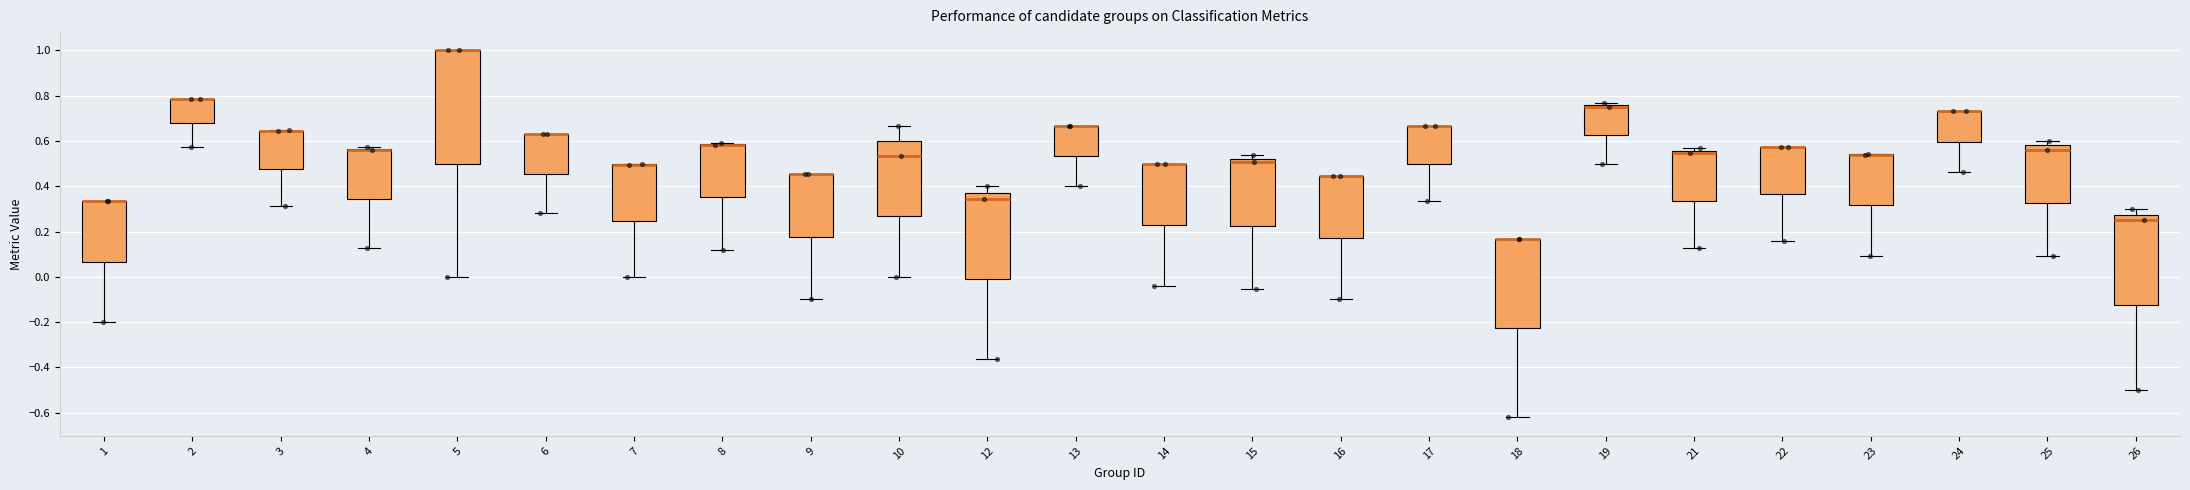

Reading left to right, read every box against the y-axis: the position of its median line, the range the box covers, and the ends of its whiskers. The values are not printed on the chart, so give them approximately, as read against the axis.

1: median 0.34 (drawn on the box's upper edge), box 0.06 to 0.34, whiskers -0.20 to 0.34
2: median 0.78 (drawn on the box's upper edge), box 0.68 to 0.78, whiskers 0.58 to 0.78
3: median 0.64 (drawn on the box's upper edge), box 0.48 to 0.64, whiskers 0.32 to 0.64
4: median 0.56 (drawn on the box's upper edge), box 0.34 to 0.56, whiskers 0.12 to 0.58
5: median 1.00 (drawn on the box's upper edge), box 0.50 to 1.00, whiskers 0.00 to 1.00
6: median 0.64 (drawn on the box's upper edge), box 0.46 to 0.64, whiskers 0.28 to 0.64
7: median 0.50 (drawn on the box's upper edge), box 0.24 to 0.50, whiskers 0.00 to 0.50
8: median 0.58 (drawn on the box's upper edge), box 0.36 to 0.58, whiskers 0.12 to 0.60
9: median 0.46 (drawn on the box's upper edge), box 0.18 to 0.46, whiskers -0.10 to 0.46
10: median 0.54, box 0.26 to 0.60, whiskers 0.00 to 0.66
12: median 0.34, box -0.02 to 0.38, whiskers -0.36 to 0.40
13: median 0.66 (drawn on the box's upper edge), box 0.54 to 0.66, whiskers 0.40 to 0.66
14: median 0.50 (drawn on the box's upper edge), box 0.22 to 0.50, whiskers -0.04 to 0.50
15: median 0.50, box 0.22 to 0.52, whiskers -0.06 to 0.54
16: median 0.44 (drawn on the box's upper edge), box 0.18 to 0.44, whiskers -0.10 to 0.44
17: median 0.66 (drawn on the box's upper edge), box 0.50 to 0.66, whiskers 0.34 to 0.66
18: median 0.16 (drawn on the box's upper edge), box -0.22 to 0.16, whiskers -0.62 to 0.16
19: median 0.76 (just below the box's upper edge), box 0.62 to 0.76, whiskers 0.50 to 0.76 (just above the box's upper edge)
21: median 0.54, box 0.34 to 0.56, whiskers 0.12 to 0.56 (just above the box's upper edge)
22: median 0.58 (drawn on the box's upper edge), box 0.36 to 0.58, whiskers 0.16 to 0.58
23: median 0.54 (drawn on the box's upper edge), box 0.32 to 0.54, whiskers 0.10 to 0.54
24: median 0.74 (drawn on the box's upper edge), box 0.60 to 0.74, whiskers 0.46 to 0.74
25: median 0.56, box 0.32 to 0.58, whiskers 0.10 to 0.60
26: median 0.26, box -0.12 to 0.28, whiskers -0.50 to 0.30